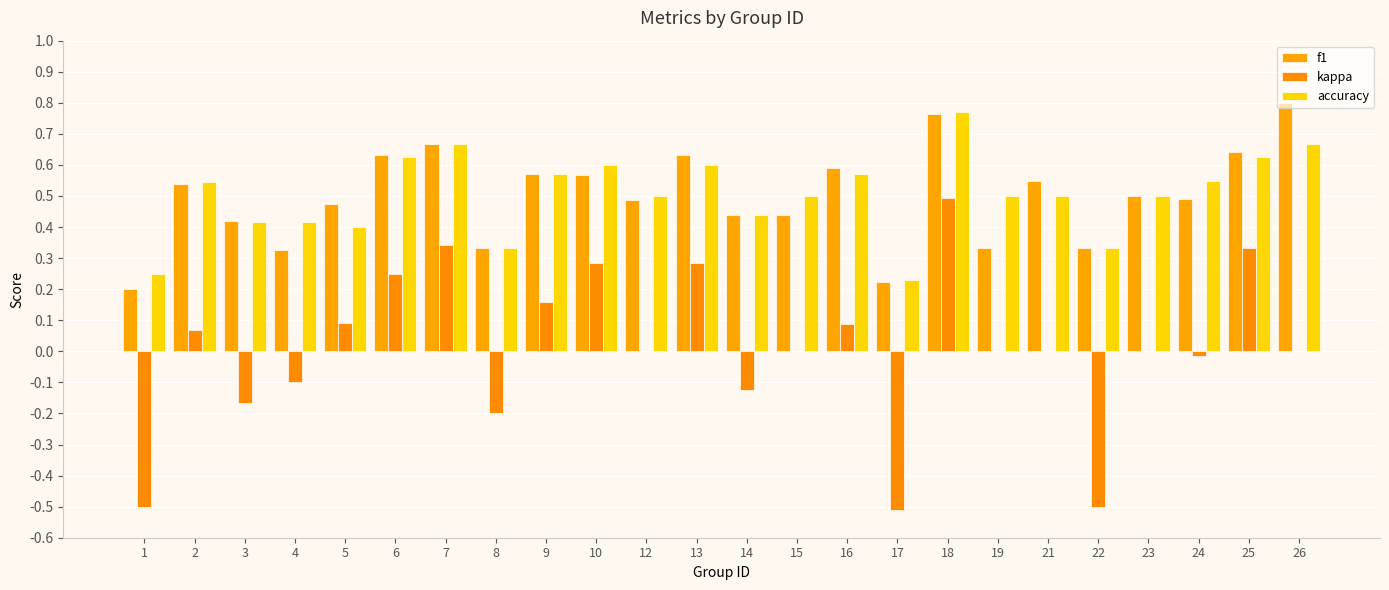

Reading right to left, what are all the values shown in this chart?

f1: 26=0.8	25=0.6	24=0.5	23=0.5	22=0.3	21=0.5	19=0.3	18=0.8	17=0.2	16=0.6	15=0.4	14=0.4	13=0.6	12=0.5	10=0.6	9=0.6	8=0.3	7=0.7	6=0.6	5=0.5	4=0.3	3=0.4	2=0.5	1=0.2
kappa: 26=0.0	25=0.3	24=-0.0	23=0.0	22=-0.5	21=0.0	19=0.0	18=0.5	17=-0.5	16=0.1	15=0.0	14=-0.1	13=0.3	12=0.0	10=0.3	9=0.2	8=-0.2	7=0.3	6=0.2	5=0.1	4=-0.1	3=-0.2	2=0.1	1=-0.5
accuracy: 26=0.7	25=0.6	24=0.5	23=0.5	22=0.3	21=0.5	19=0.5	18=0.8	17=0.2	16=0.6	15=0.5	14=0.4	13=0.6	12=0.5	10=0.6	9=0.6	8=0.3	7=0.7	6=0.6	5=0.4	4=0.4	3=0.4	2=0.5	1=0.2